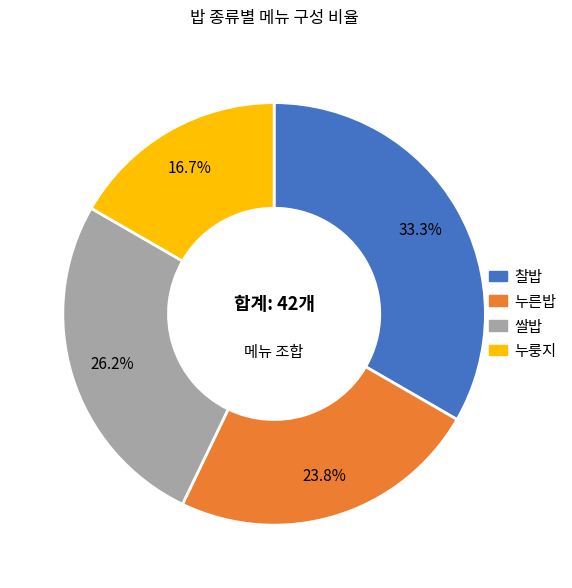

Count the number of slices in the pie.

4